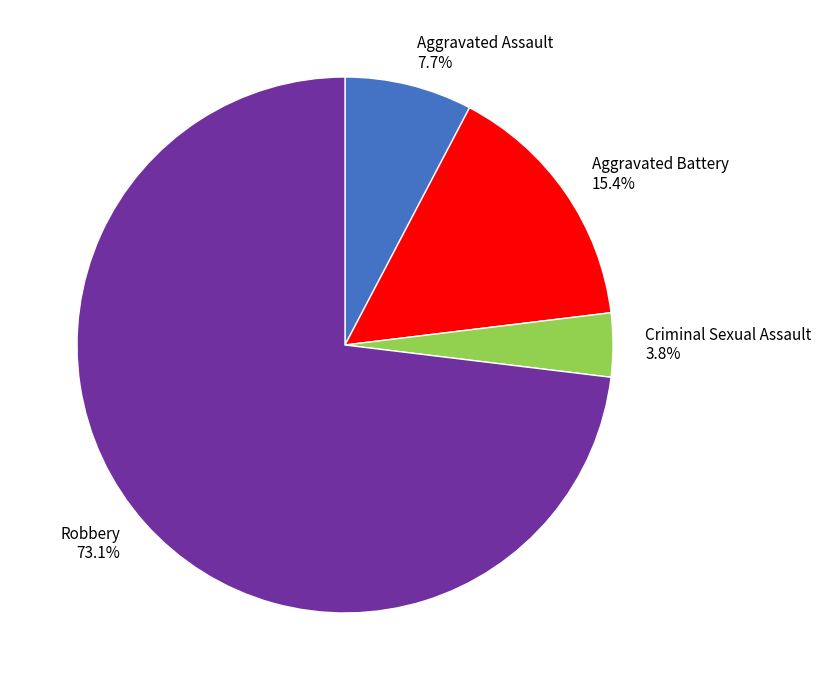

Rank the categories by value from highest to lowest.

Robbery, Aggravated Battery, Aggravated Assault, Criminal Sexual Assault